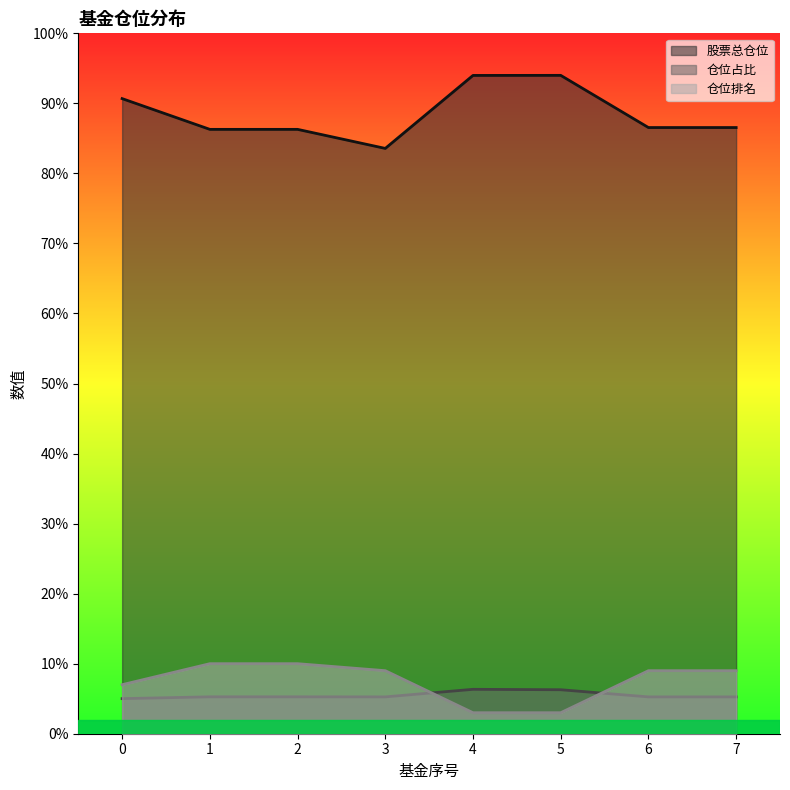

Reading left to right, extract all data points from this chart.

股票总仓位: 90.7	86.3	86.3	83.6	94.0	94.0	86.5	86.5
仓位占比: 5.0	5.3	5.3	5.3	6.3	6.3	5.3	5.3
仓位排名: 7.0	10.0	10.0	9.0	3.0	3.0	9.0	9.0